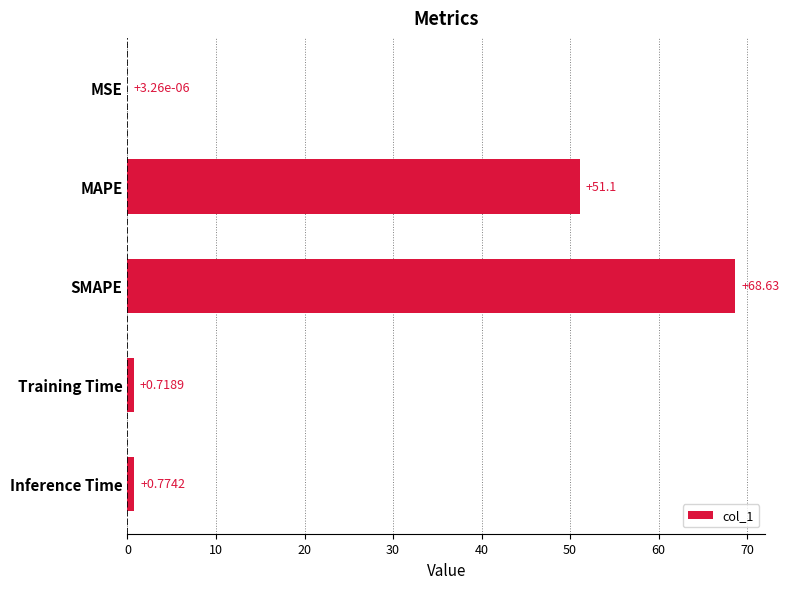

What is the sum of all values?

121.2